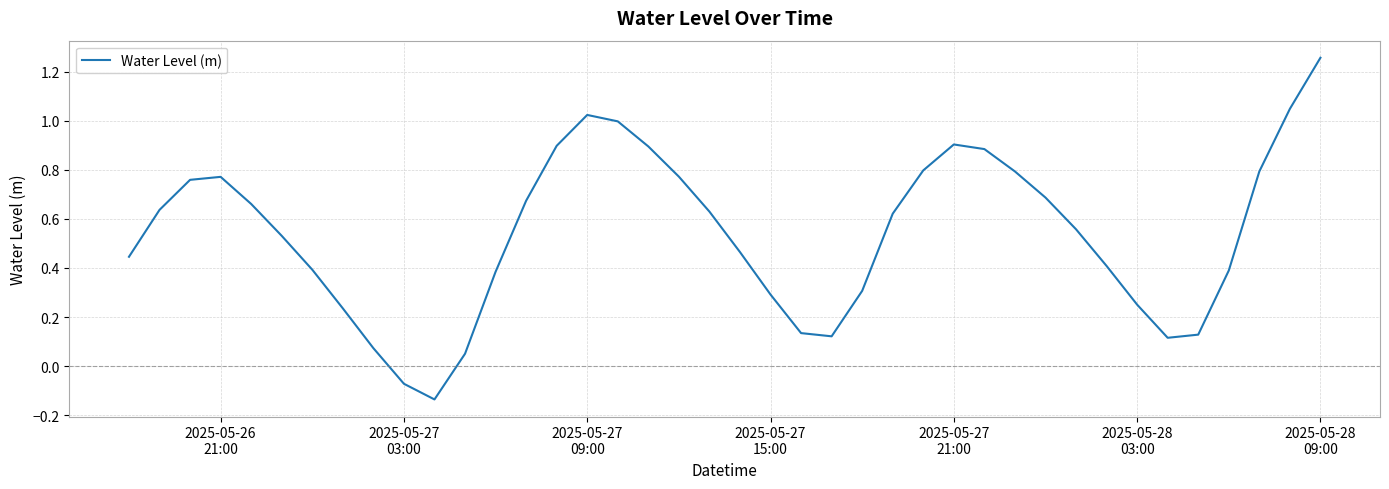

What is the difference between the maximum and minimum values?

1.4